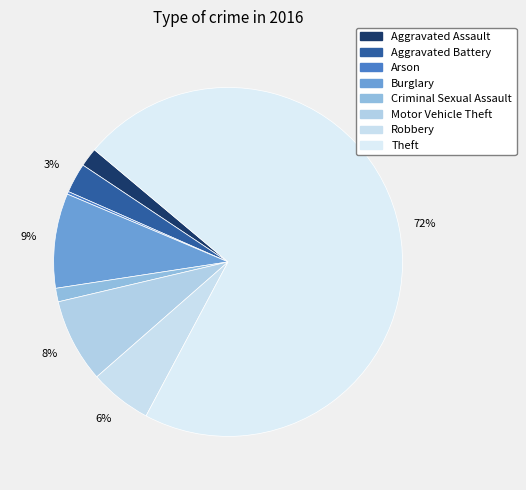

Which slice is the smallest?

Arson